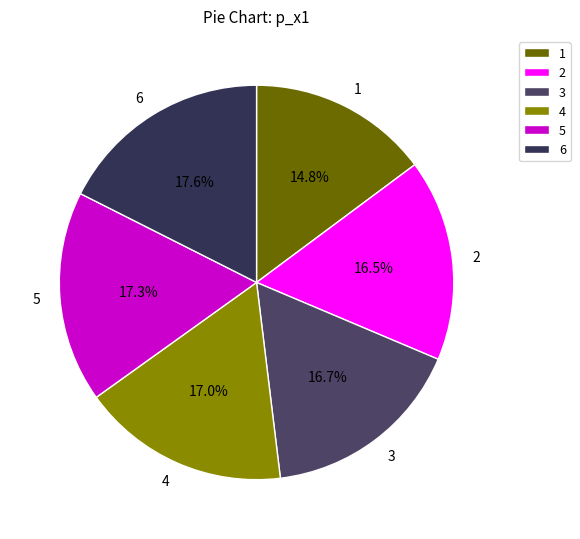

Is 2 the majority of the pie?

No